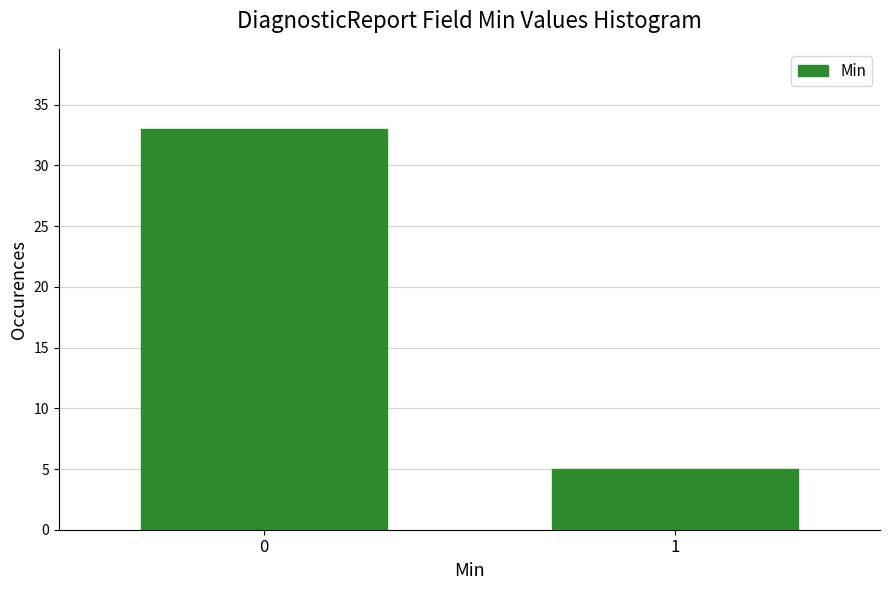

Reading left to right, list all the values displayed in this chart.

33	5